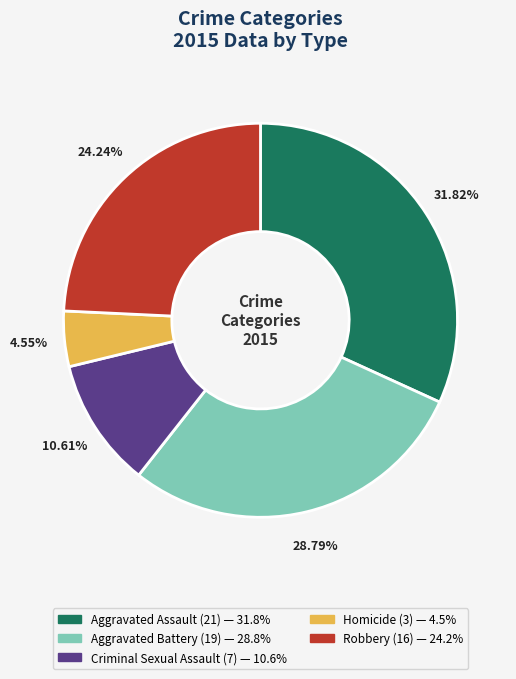

What portion of the pie excludes Criminal Sexual Assault?

89.4%